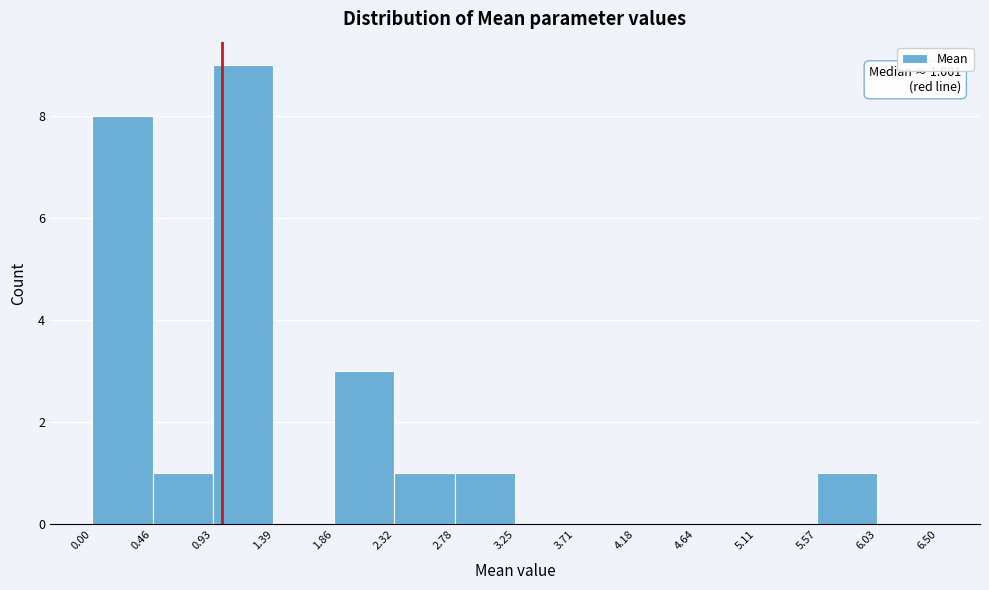

Over which range of the x-axis is the bar tallest?

0.93 to 1.39